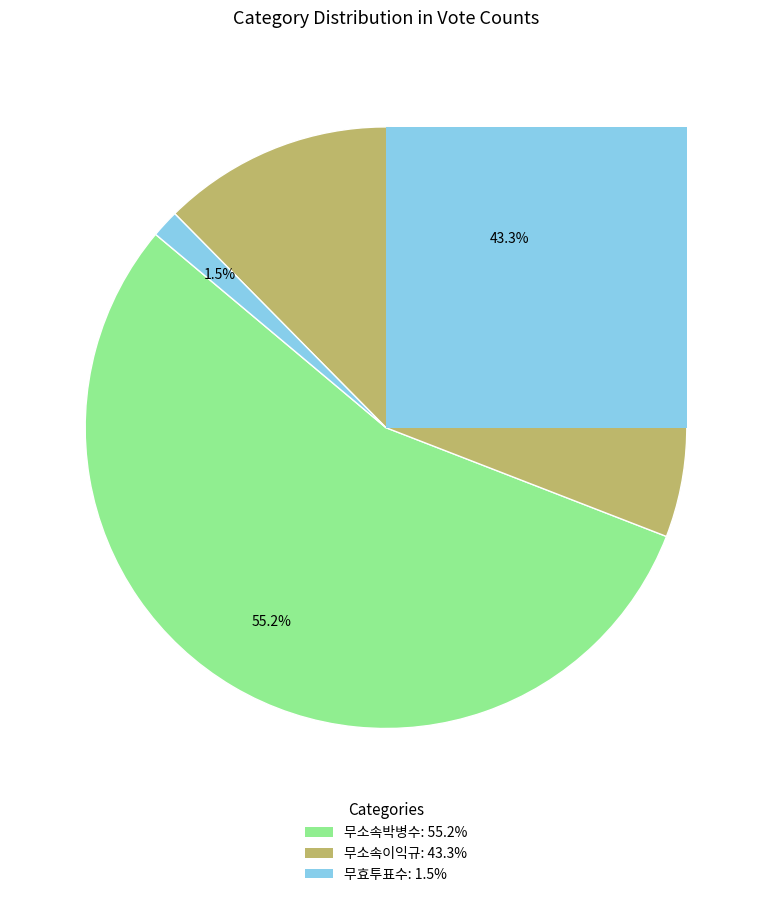

Is the sum of 무소속박병수 and 무효투표수 greater than half?

Yes